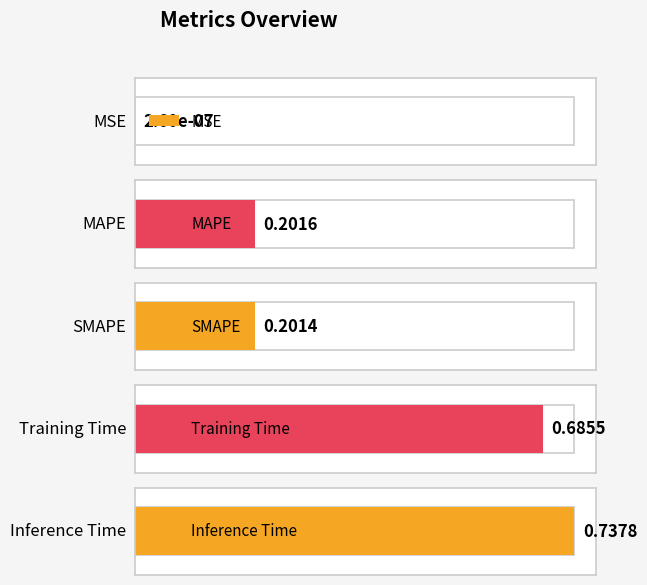

What is the label of the 1st bar from the left?

MSE